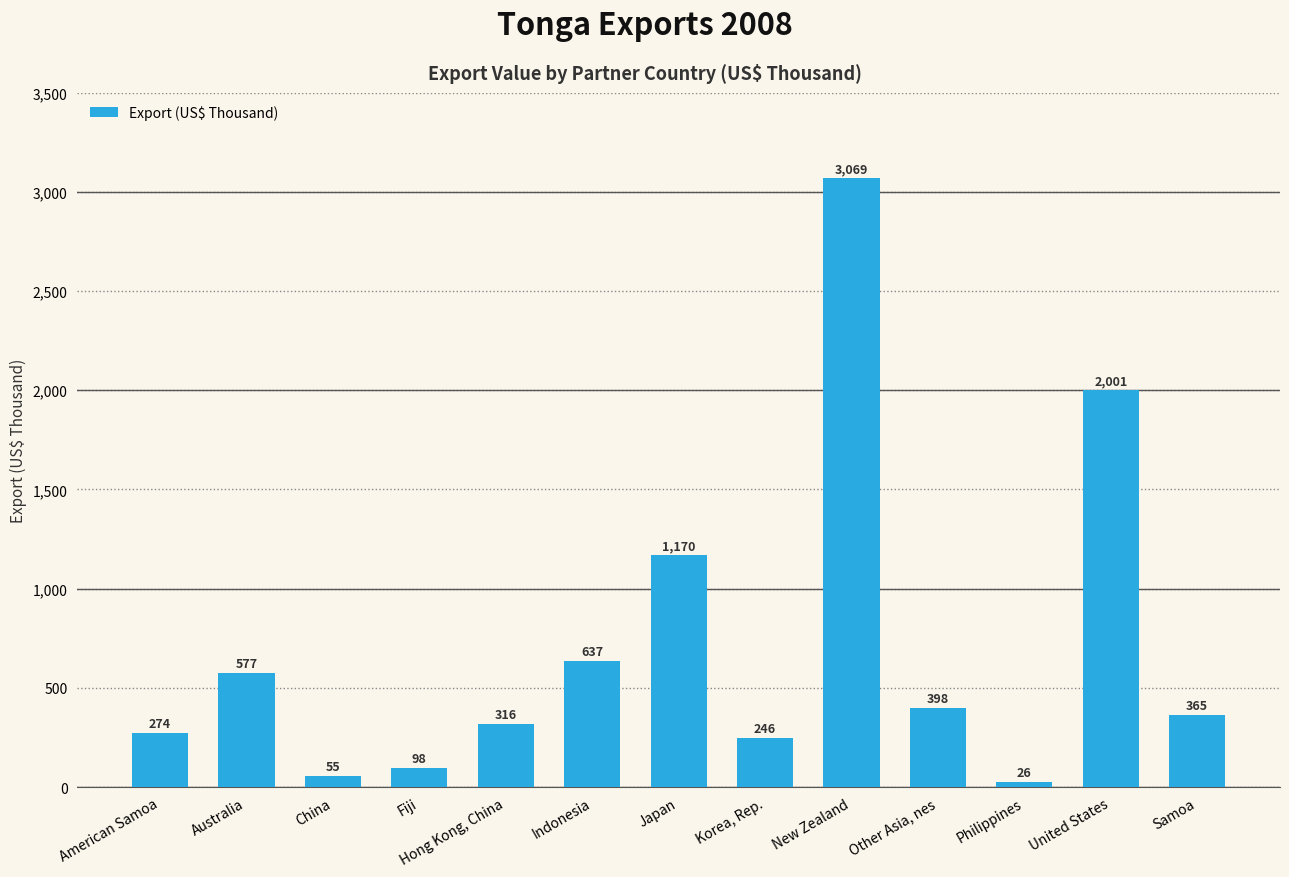

Is it true that the value at Fiji is 98.2?

True